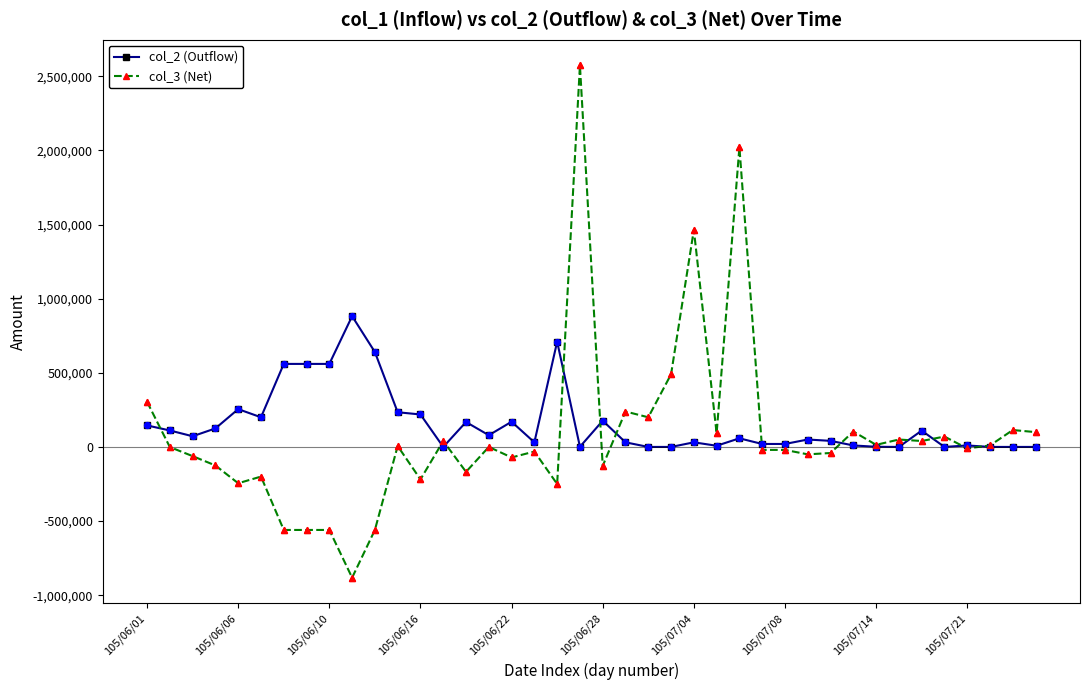

What are all the series names shown in the legend?

col_2 (Outflow), col_3 (Net)